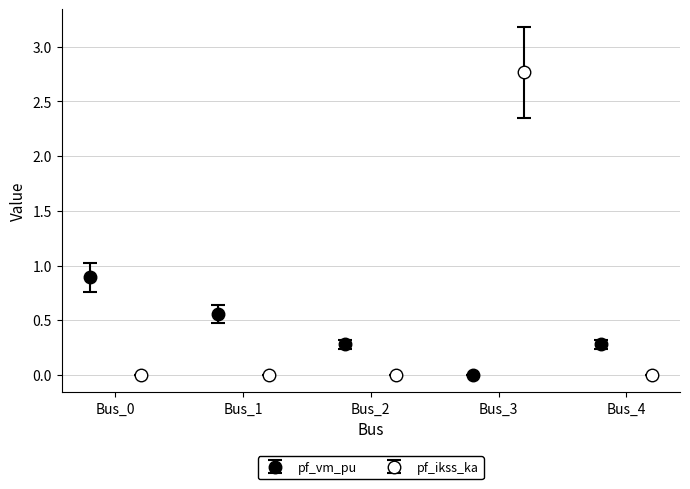

How many bars are there in each group?

2